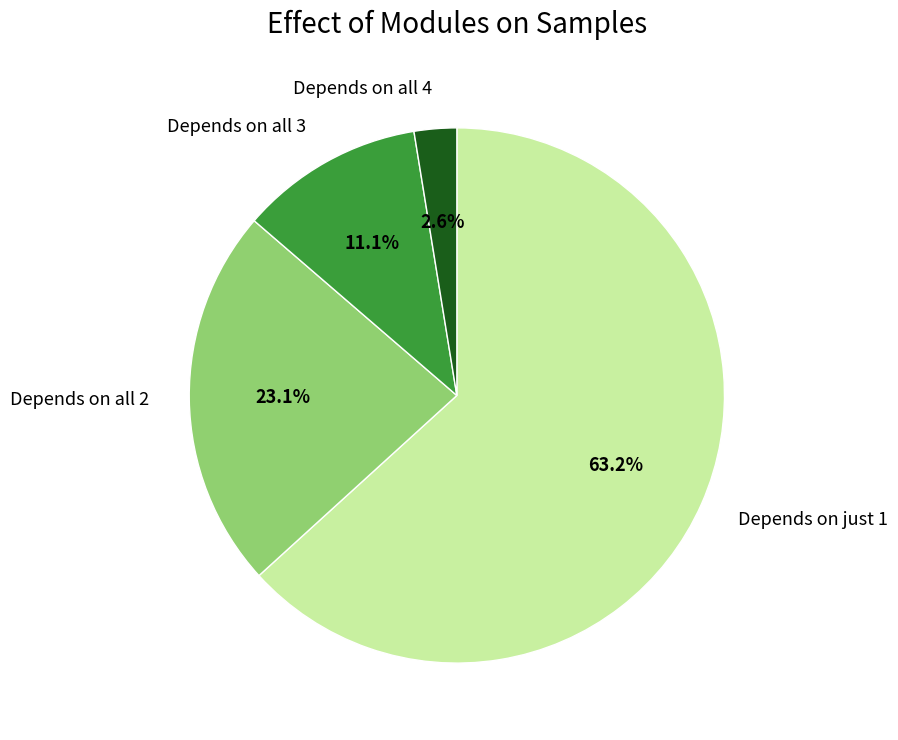

Count the number of slices in the pie.

4